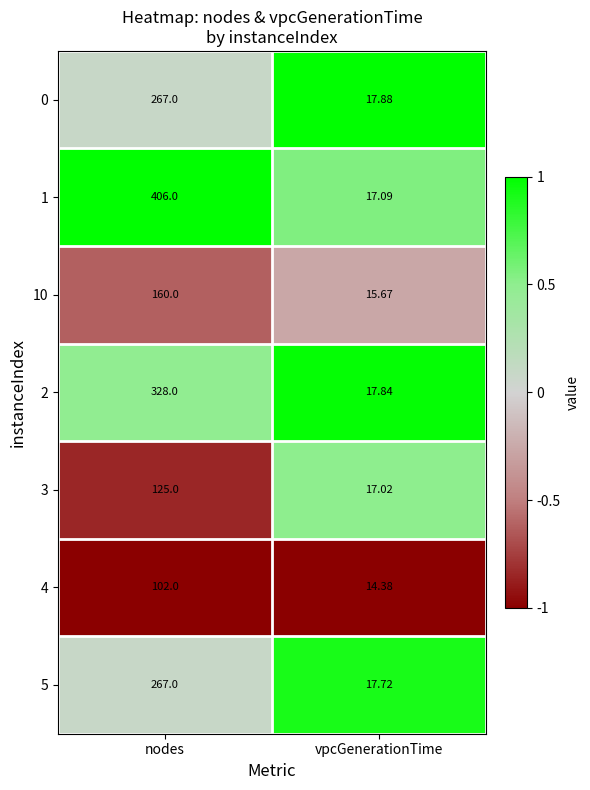

List the labels in order of 10 value, smallest first.

vpcGenerationTime, nodes